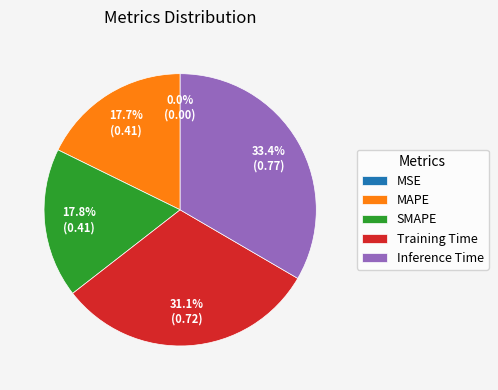

Is it true that Inference Time is 33% of the pie?

True